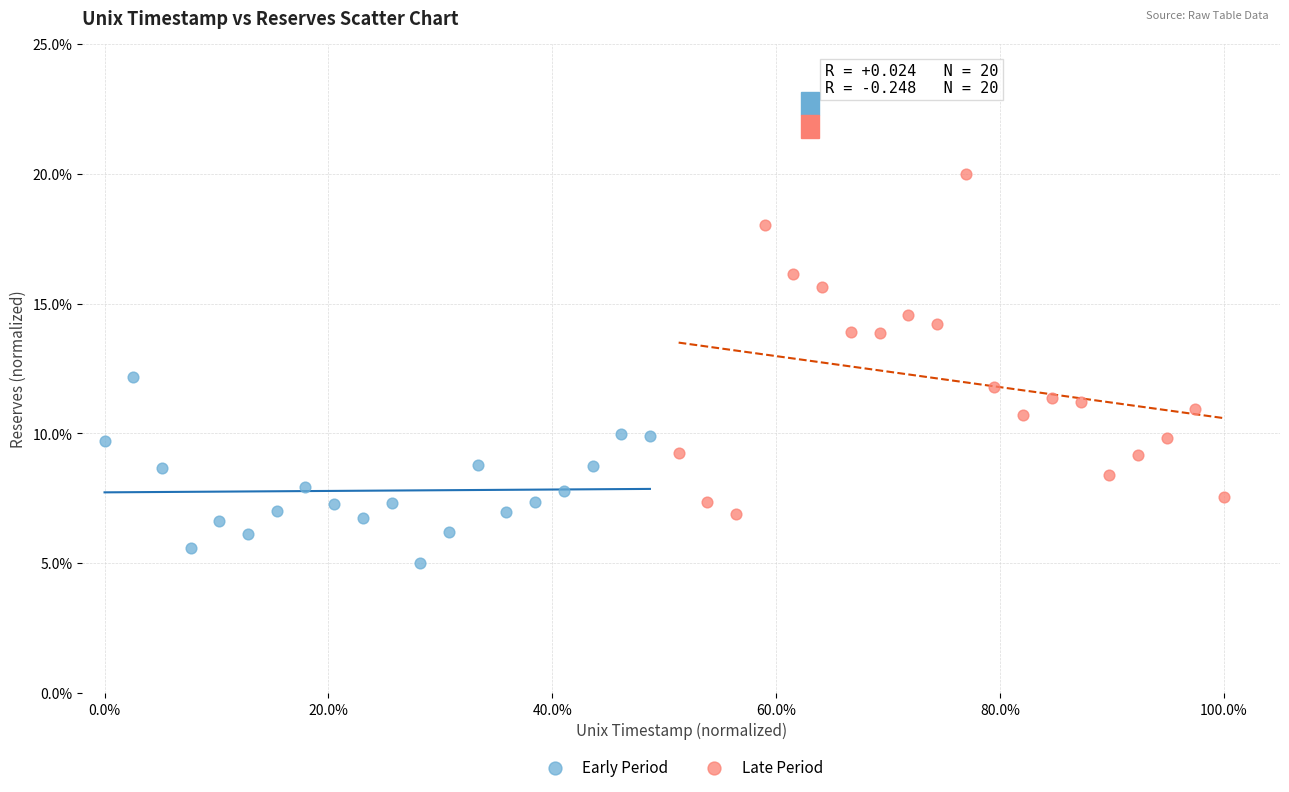

Which series contains the lowest Y value?

Early Period